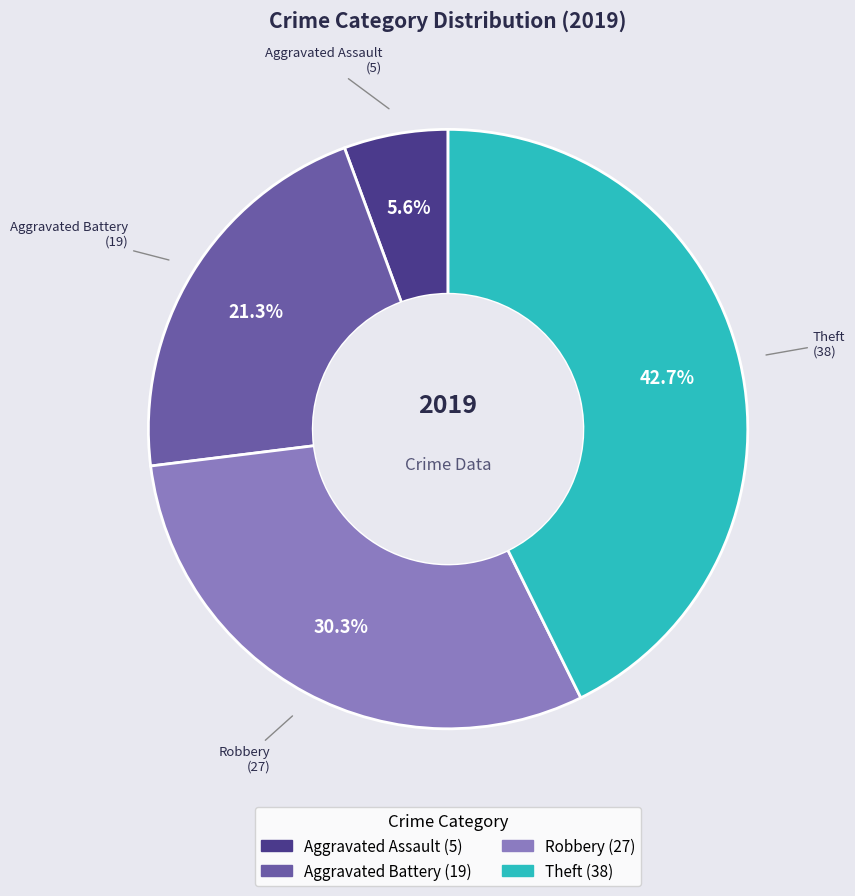

Does any single category account for the majority?

No